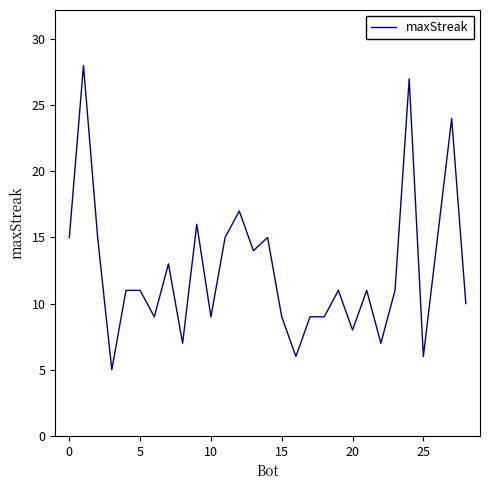

What is the maximum value shown in the chart?

28